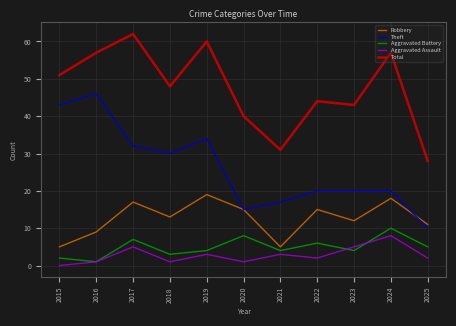

How many positive values does the Aggravated Assault series have?

10